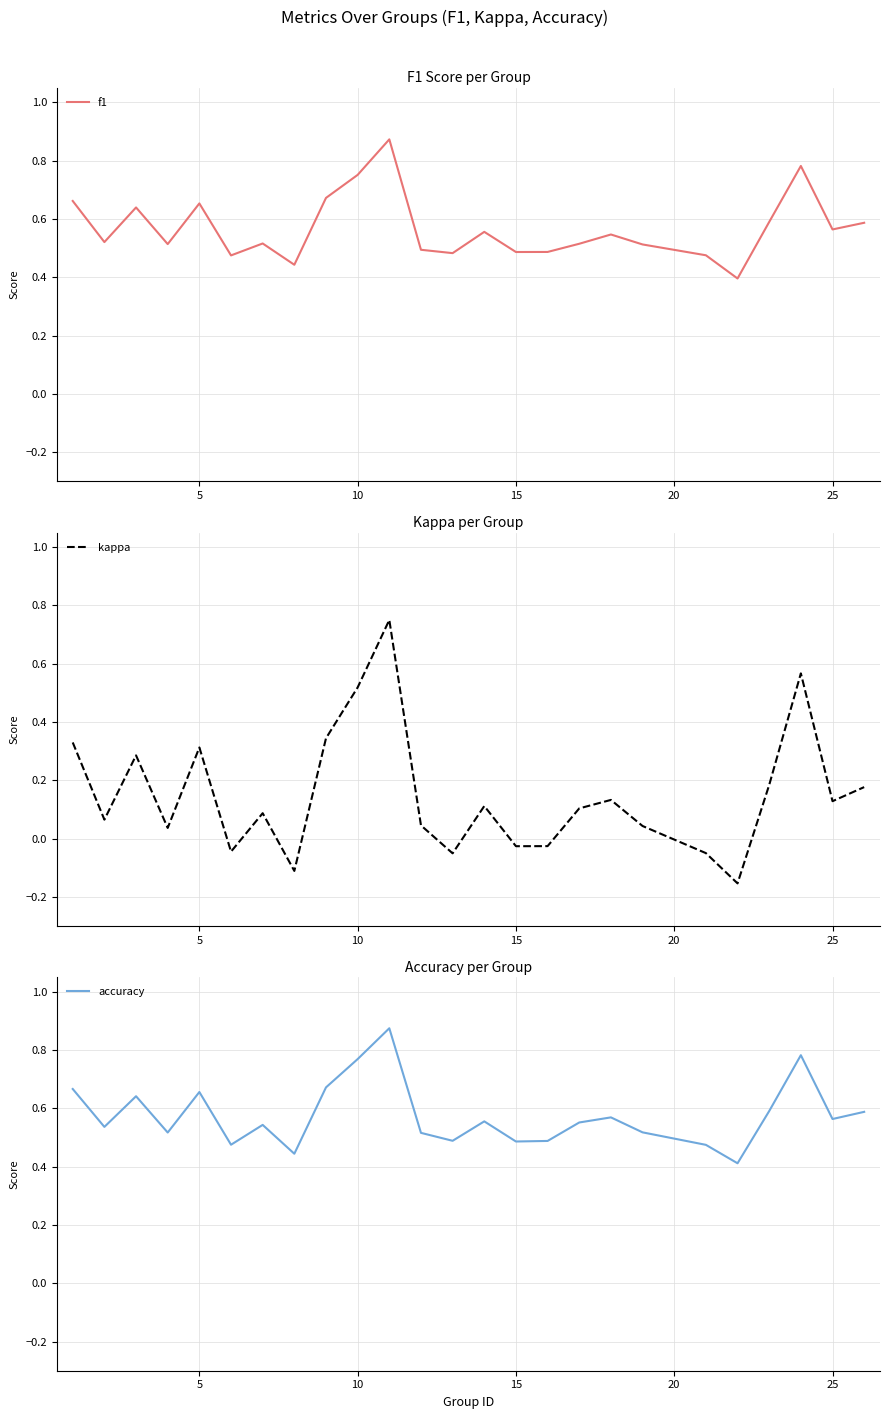

Does the chart have visible grid lines?

Yes